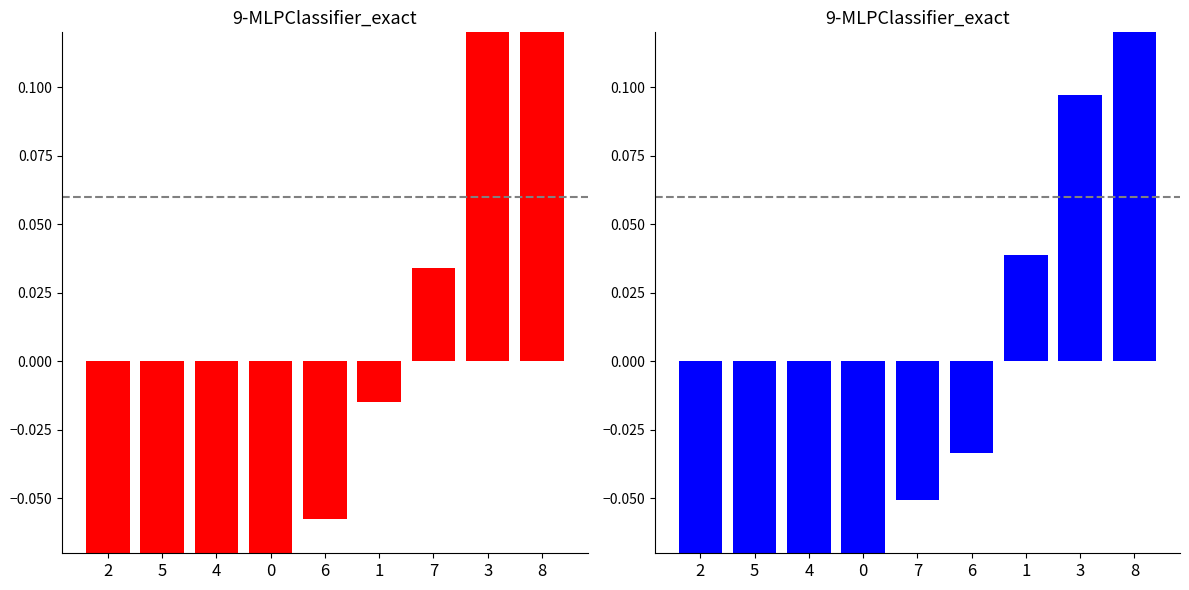

The value of 2018-2020 avg at 1 is 0.1. True or false?

False